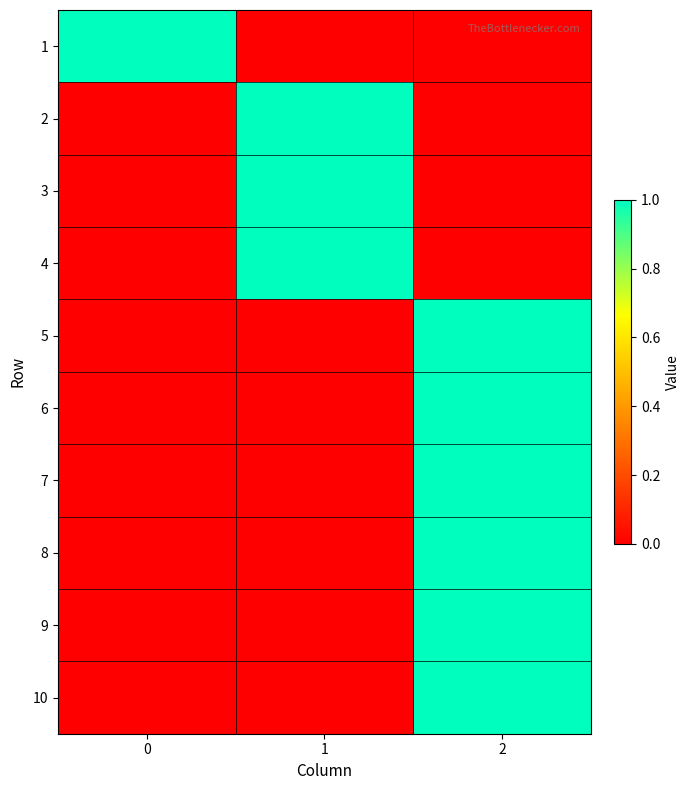

Reading left to right, extract all data points from this chart.

1: 0=1	1=0	2=0
2: 0=0	1=1	2=0
3: 0=0	1=1	2=0
4: 0=0	1=1	2=0
5: 0=0	1=0	2=1
6: 0=0	1=0	2=1
7: 0=0	1=0	2=1
8: 0=0	1=0	2=1
9: 0=0	1=0	2=1
10: 0=0	1=0	2=1